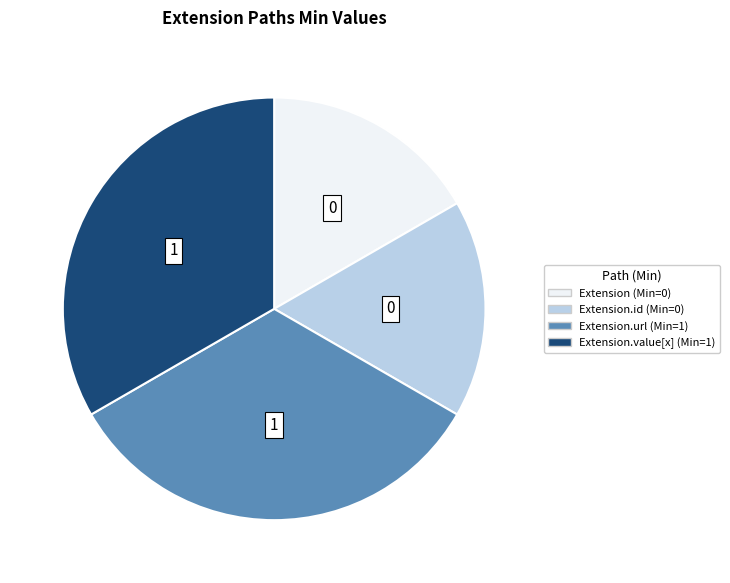

Is there any slice that represents more than half of the pie?

No